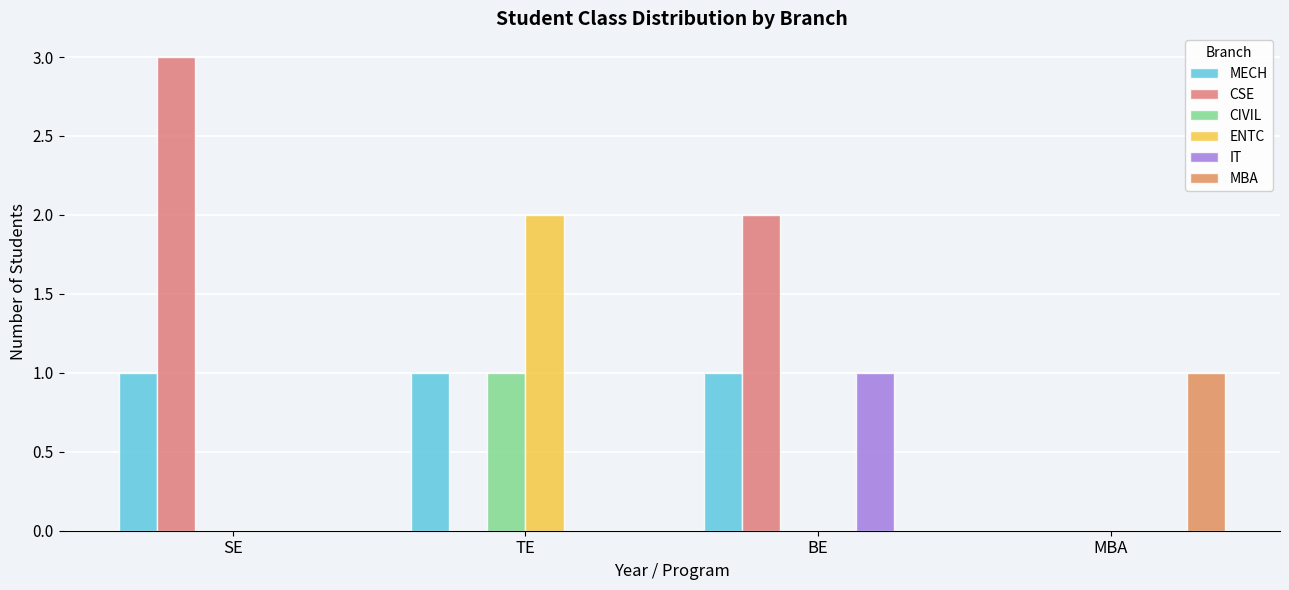

Reading left to right, what are all the values shown in this chart?

MECH: 1	1	1	0
CSE: 3	0	2	0
CIVIL: 0	1	0	0
ENTC: 0	2	0	0
IT: 0	0	1	0
MBA: 0	0	0	1